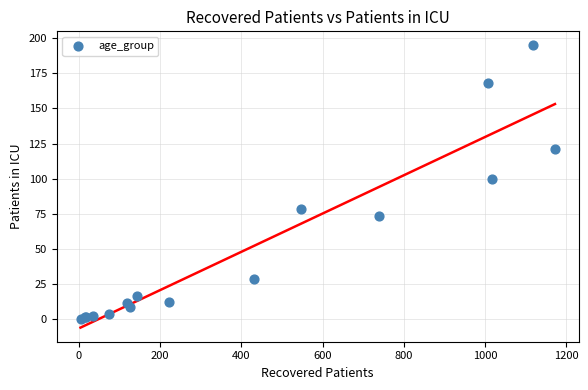

What Y value in the scatter plot is closest to 97?

100